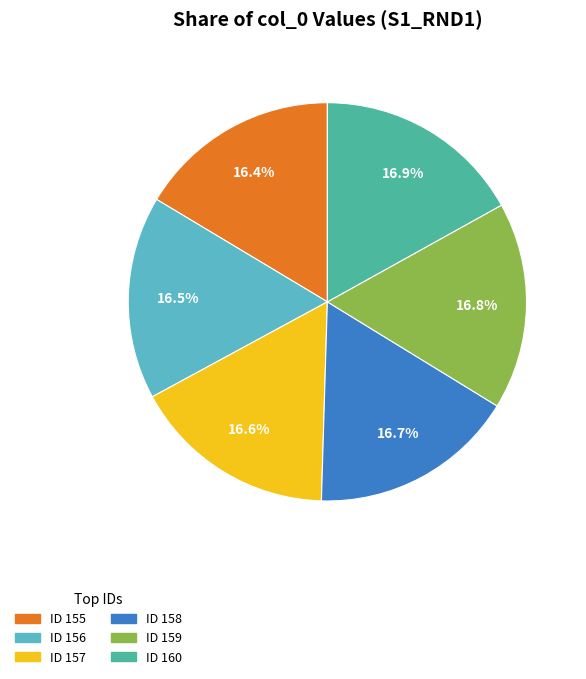

Is there any slice that represents more than half of the pie?

No